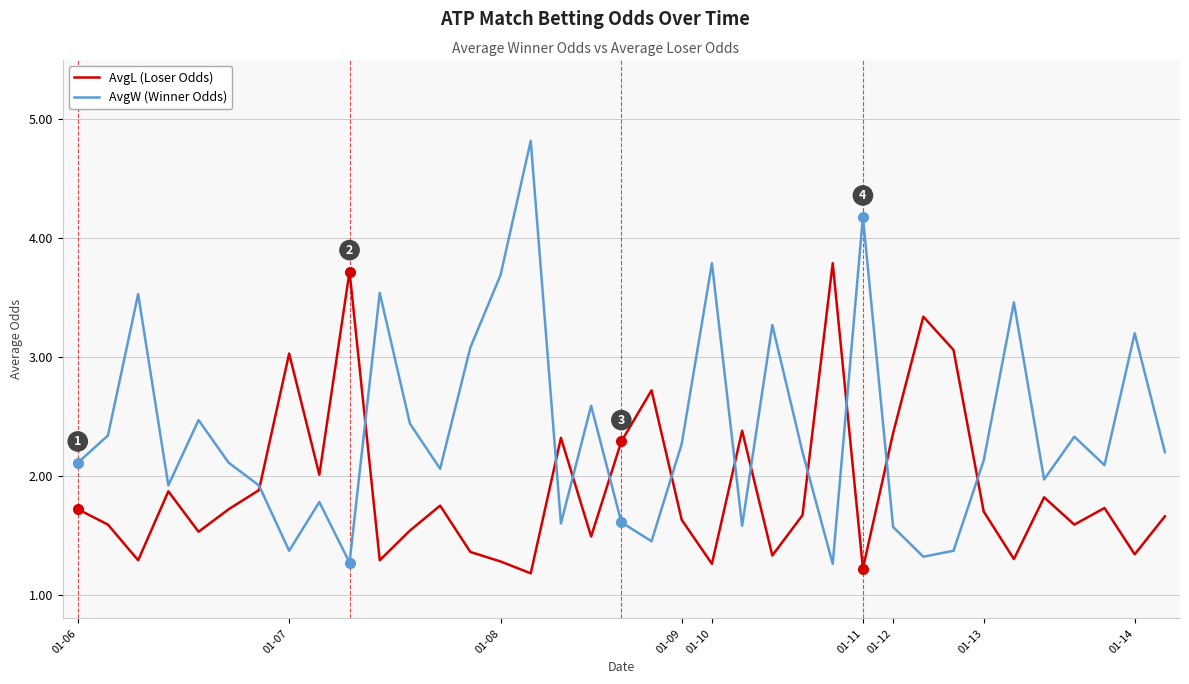

In AvgL (Loser Odds), how many points are lower than both neighbors (excluding endpoints)?

12